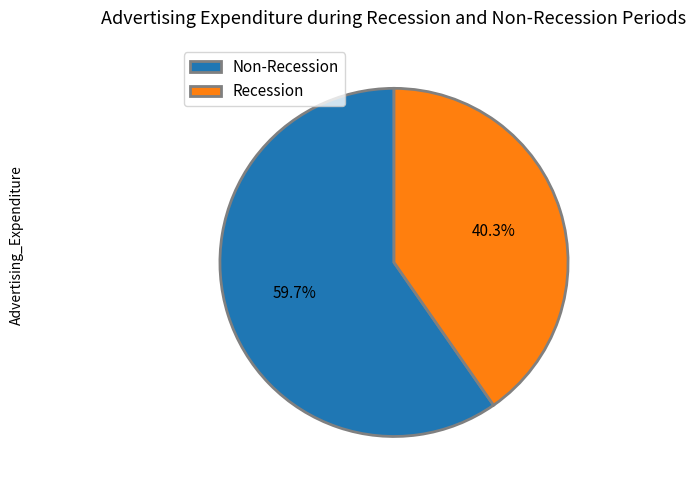

Which has a higher value, Recession or Non-Recession?

Non-Recession